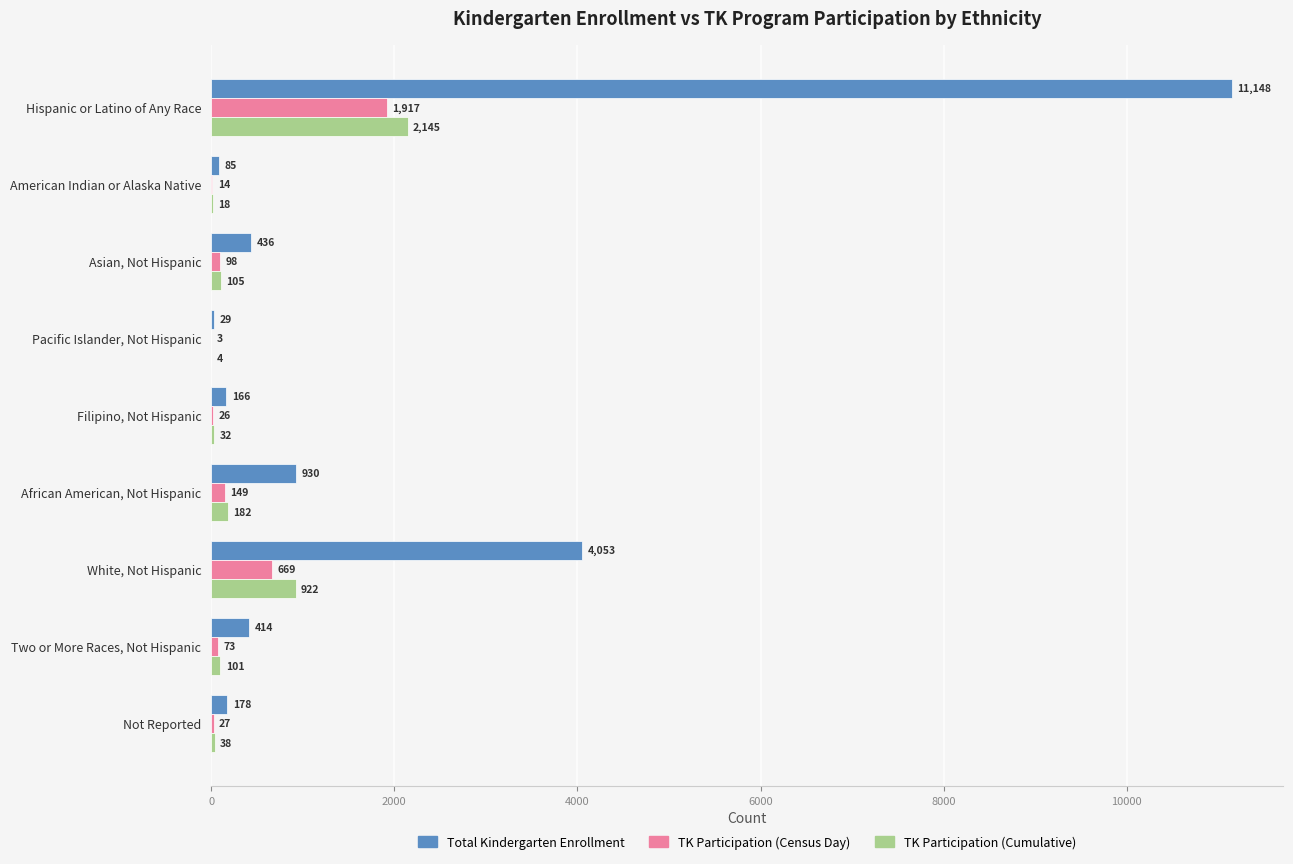

Between African American, Not Hispanic and Not Reported, which series saw the biggest shift?

Total Kindergarten Enrollment